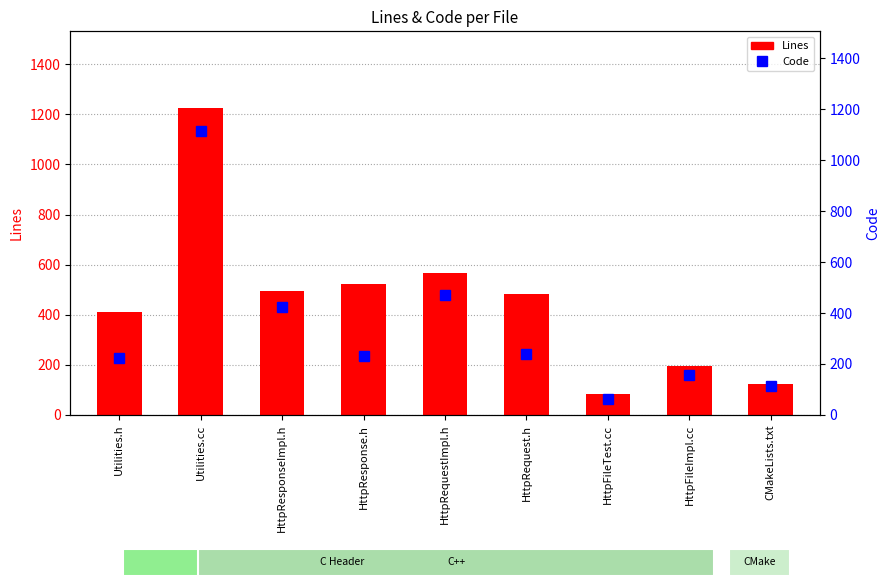

What is the difference between the highest and lowest values at HttpRequest.h?

242